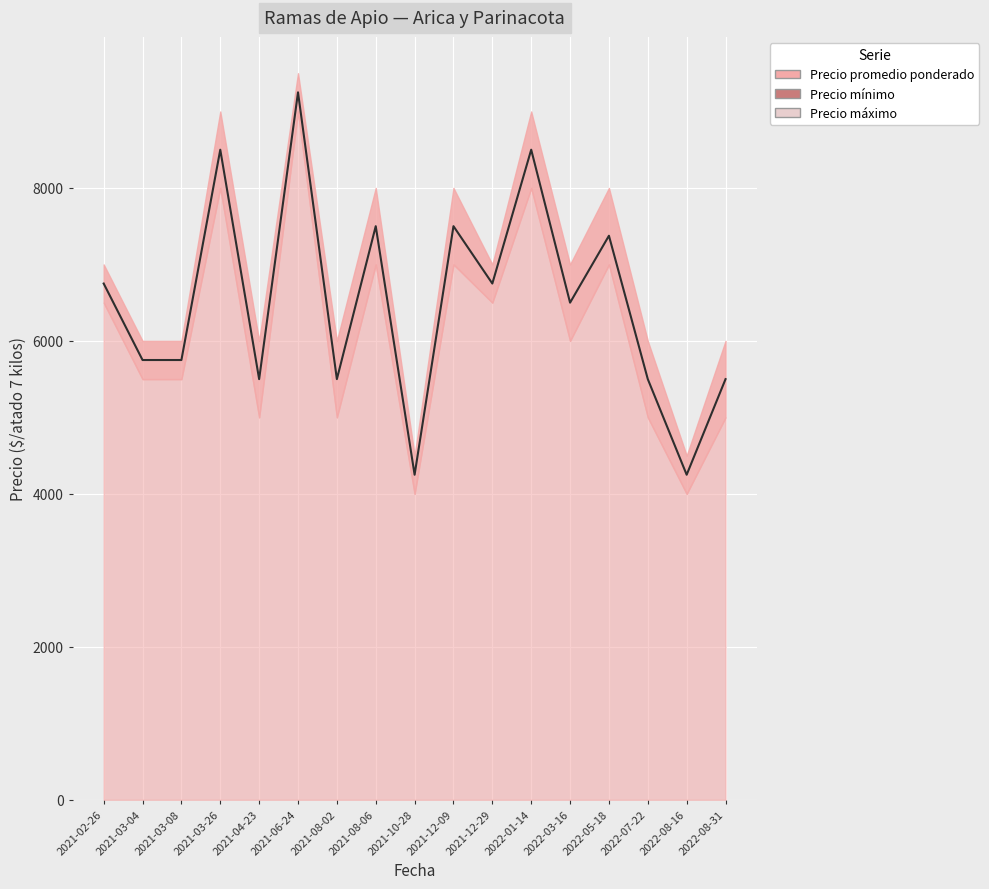

List the labels in order of value, smallest first.

2021-10-28, 2022-08-16, 2021-04-23, 2021-08-02, 2022-07-22, 2022-08-31, 2021-03-04, 2021-03-08, 2022-03-16, 2021-02-26, 2021-12-29, 2022-05-18, 2021-08-06, 2021-12-09, 2021-03-26, 2022-01-14, 2021-06-24